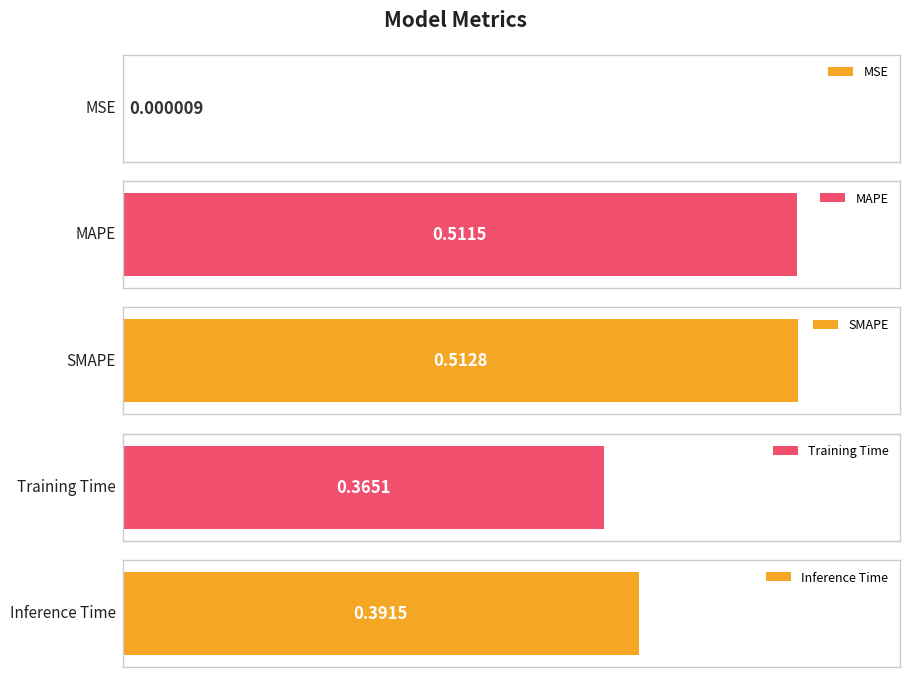

Reading left to right, extract all data points from this chart.

MSE=0.0	MAPE=0.5	SMAPE=0.5	Training Time=0.4	Inference Time=0.4